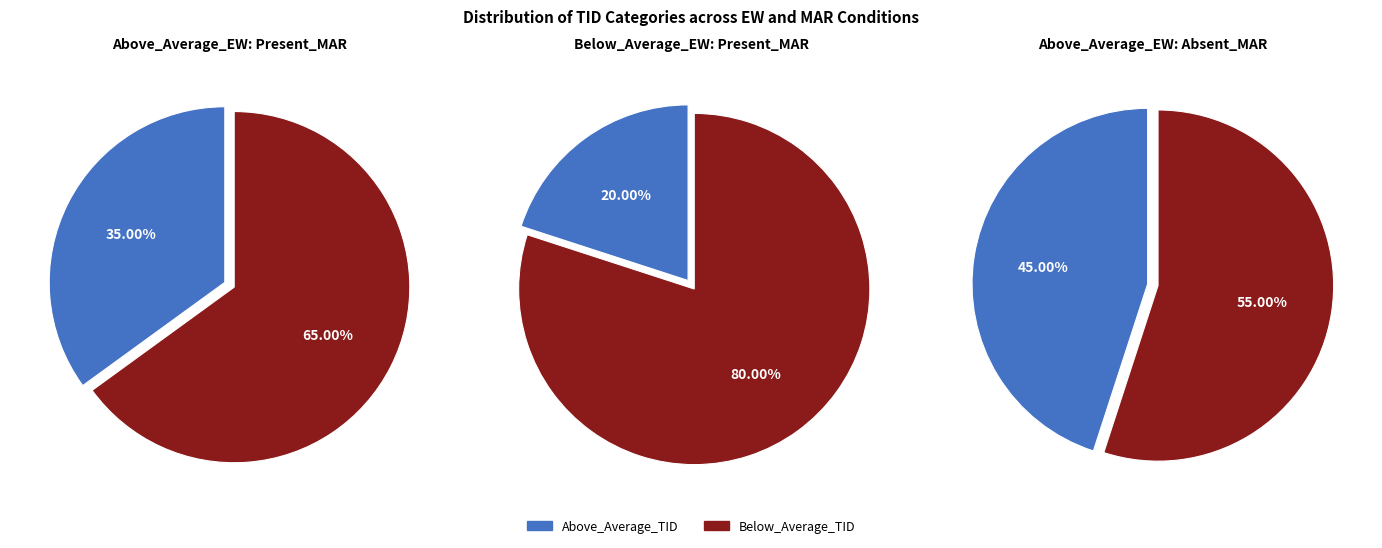

Is Above_Average_TID the majority of the pie?

No